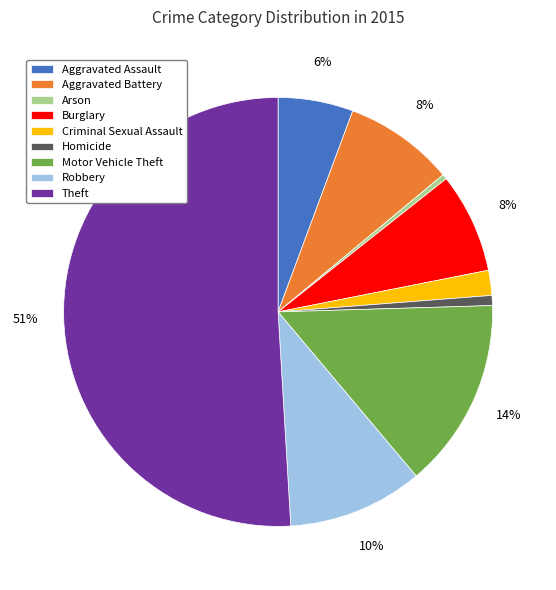

Which category has the biggest portion of the pie?

Theft